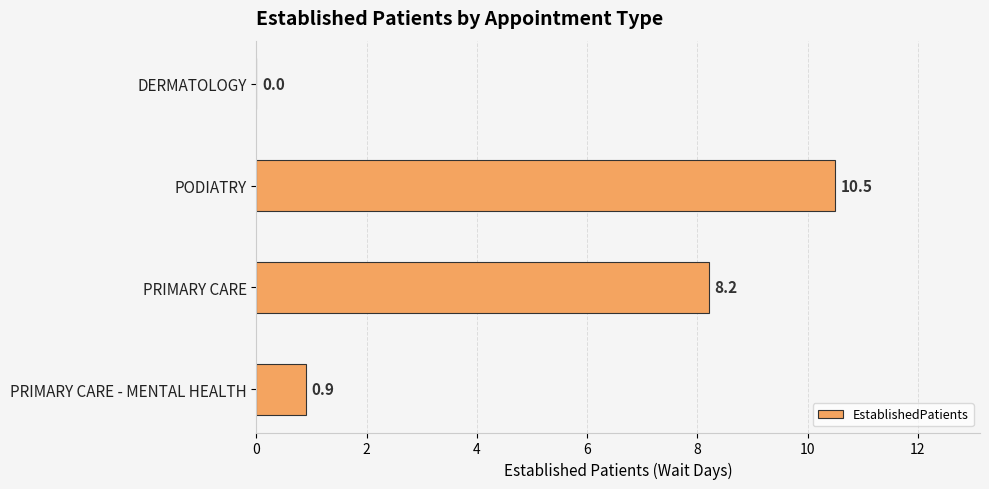

Where is the data nearest to the value 5?

PRIMARY CARE